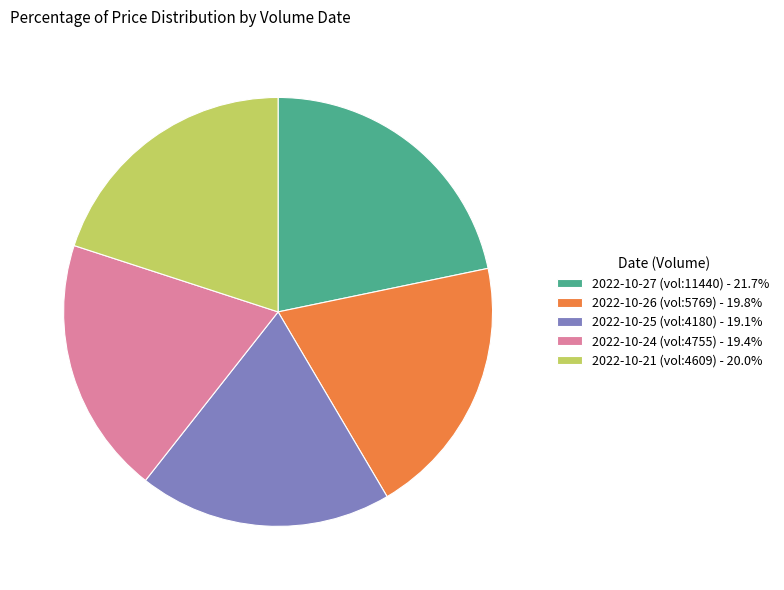

What is the ratio of the value at 2022-10-24 (vol:4755) - 19.4% to the value at 2022-10-25 (vol:4180) - 19.1%?

1.0